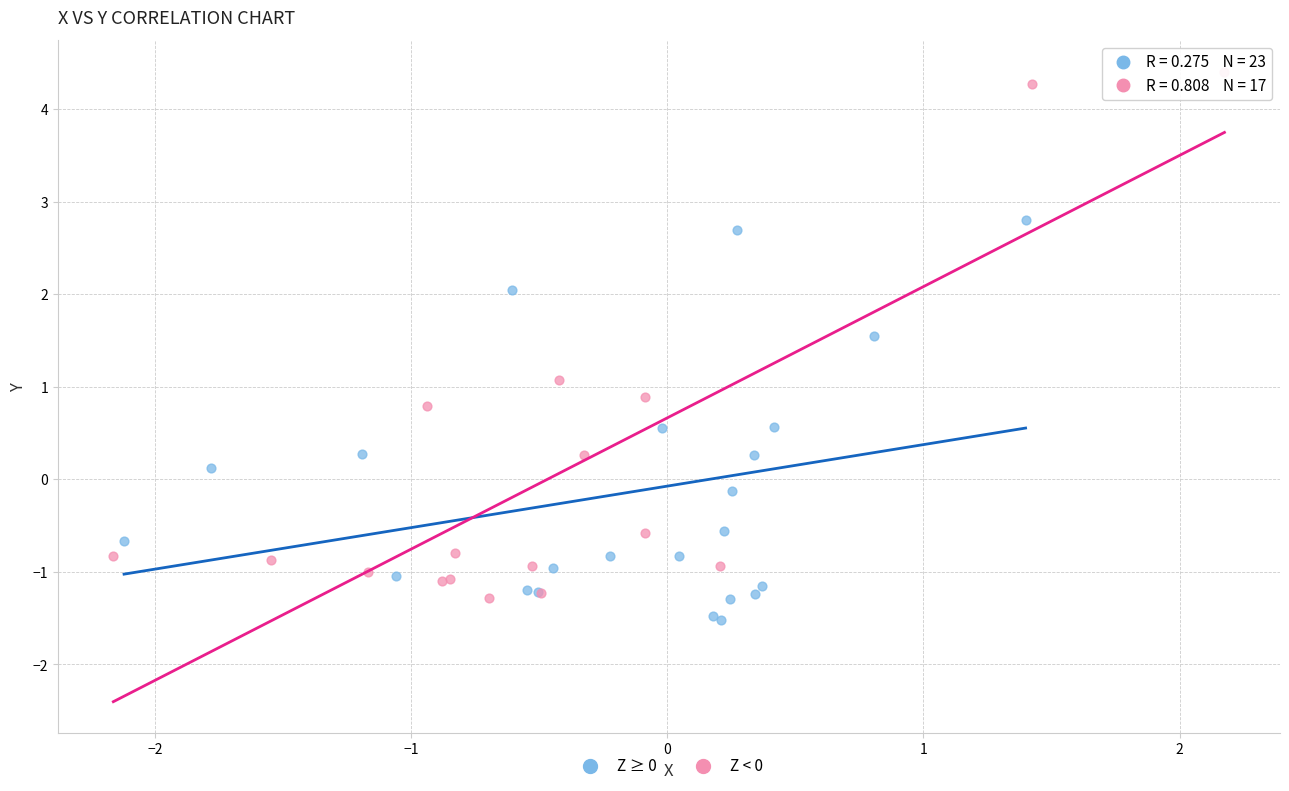

Which series contains the highest Y value?

Z < 0